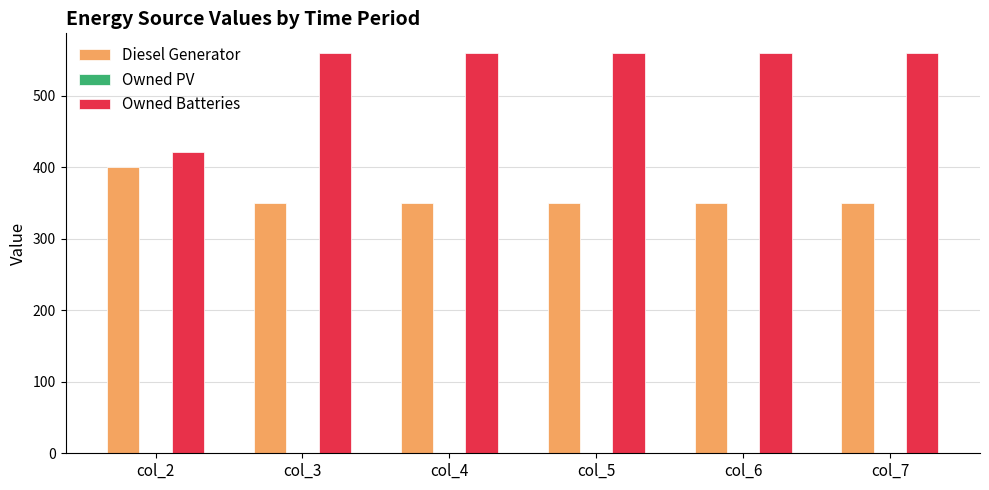

What is the average value of the Owned Batteries series?

536